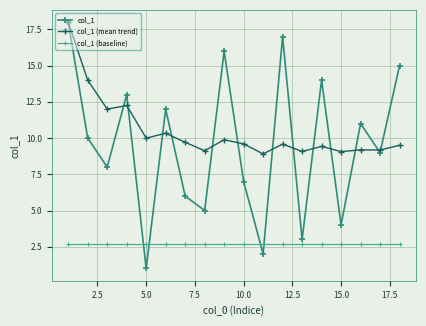

How many data points does each series have?

18